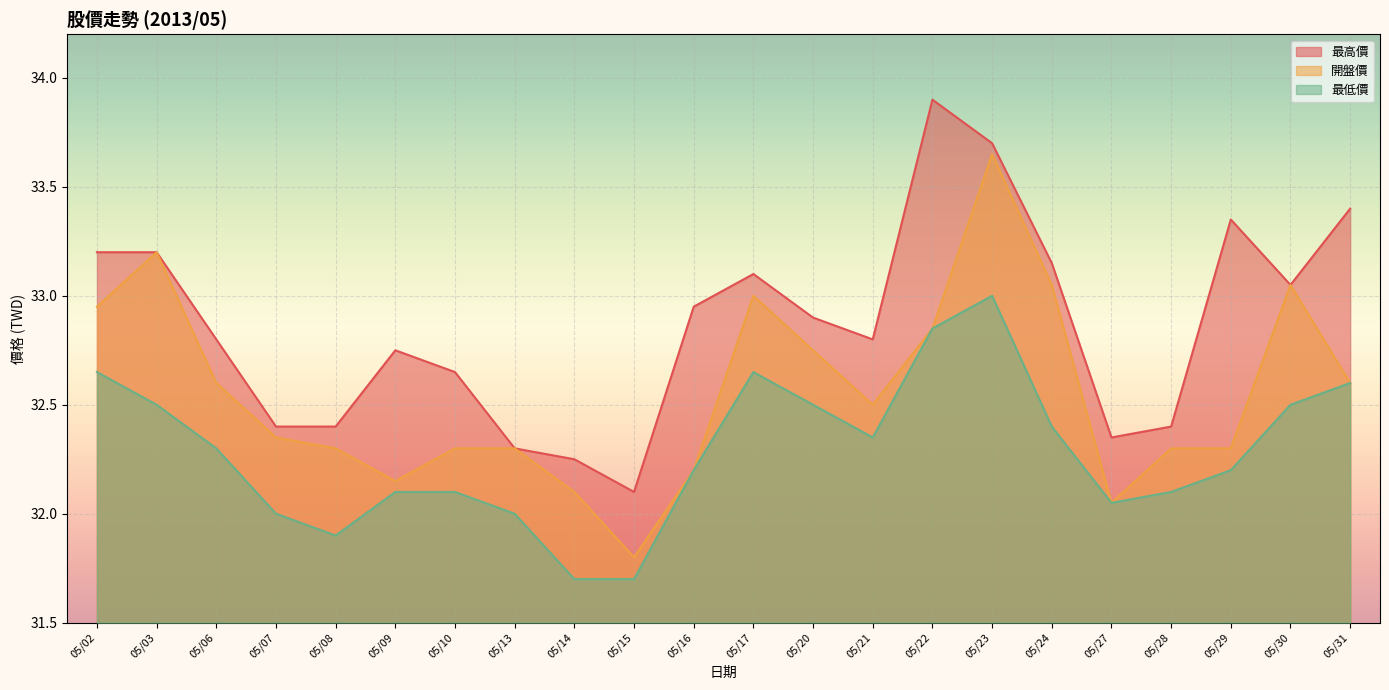

Which series has the widest spread of values?

開盤價